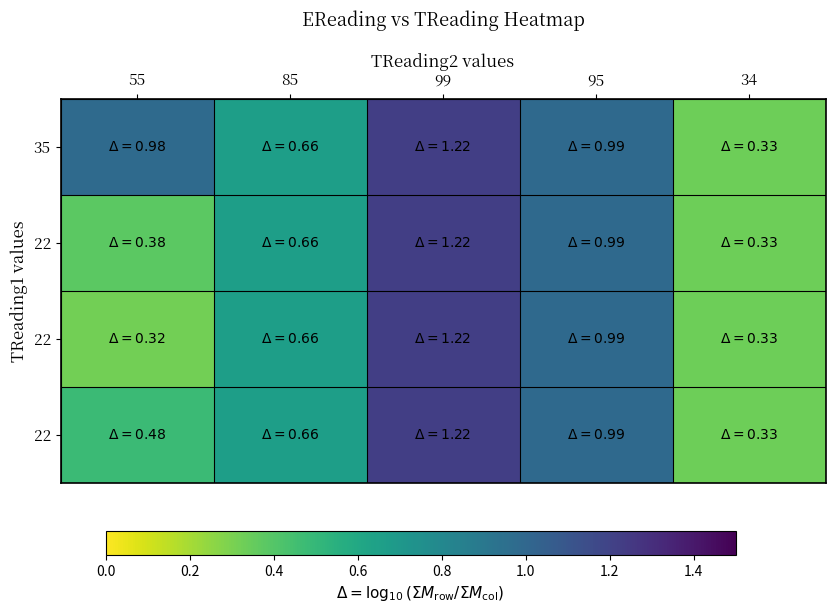

At which category is the sum across all series the highest?

99